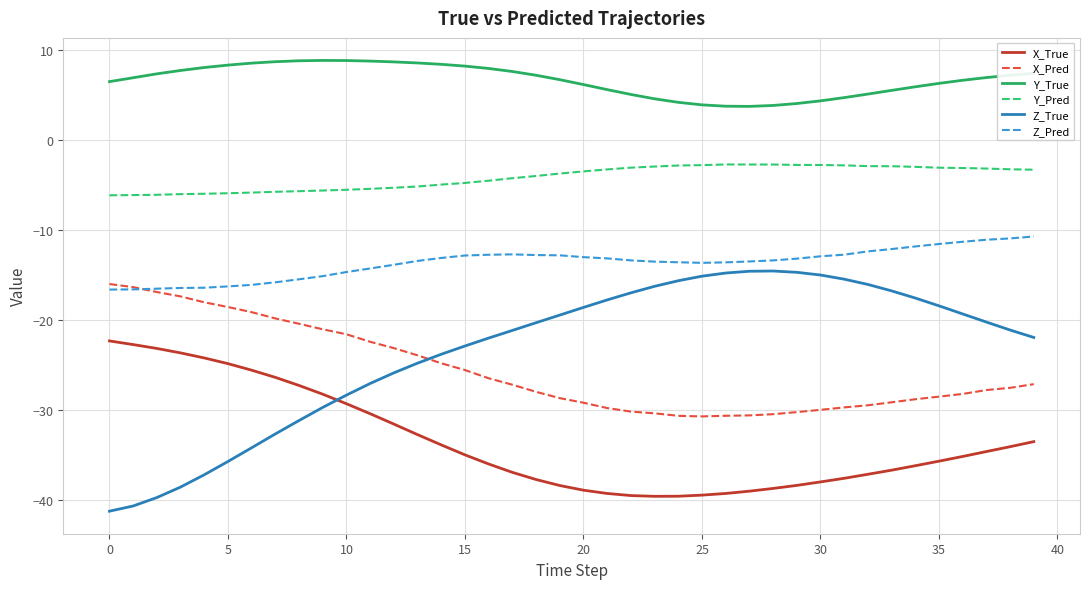

True or false: X_True and X_Pred cross at least once.

False